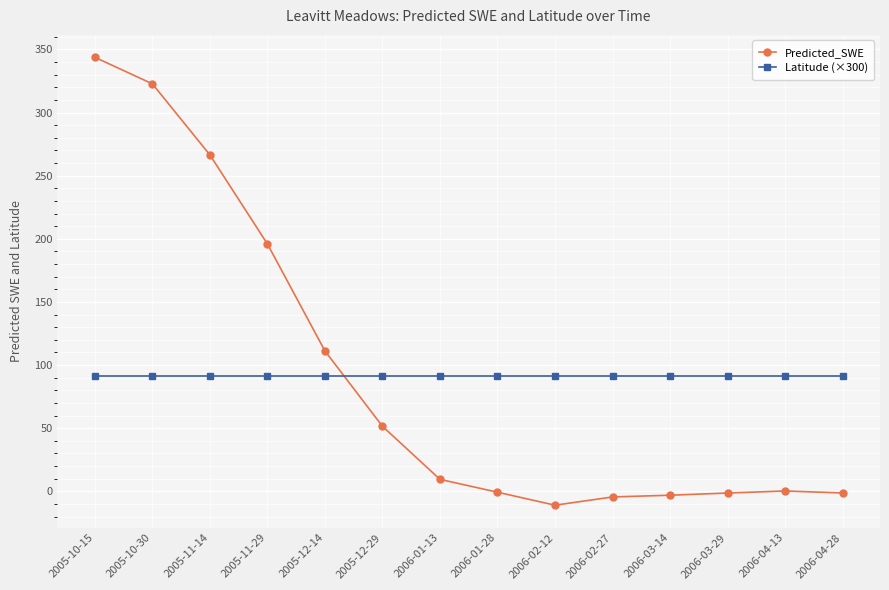

Rank the series by their maximum value, from lowest to highest.

Latitude (×300), Predicted_SWE